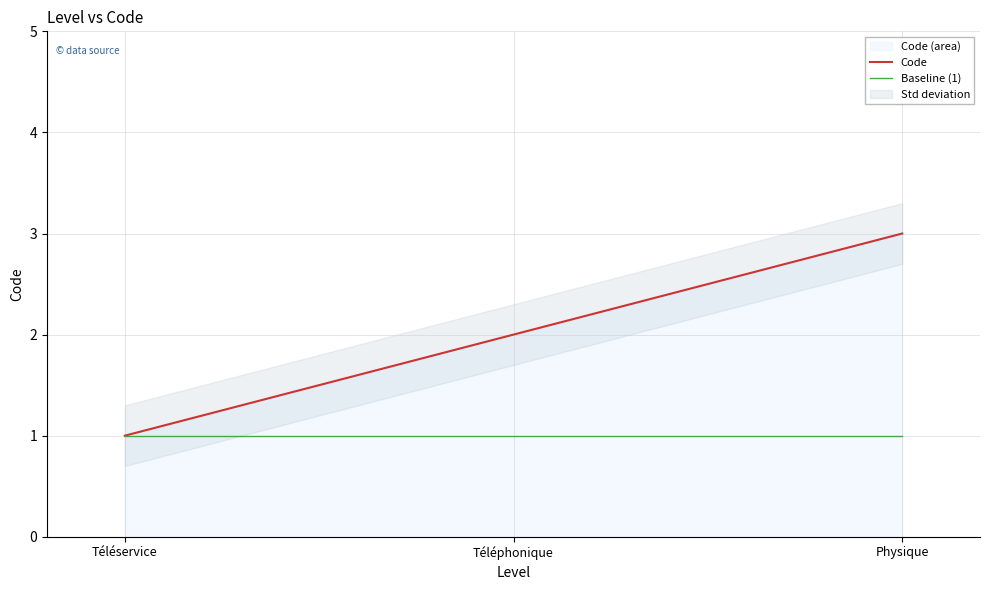

What is the smallest value displayed?

1